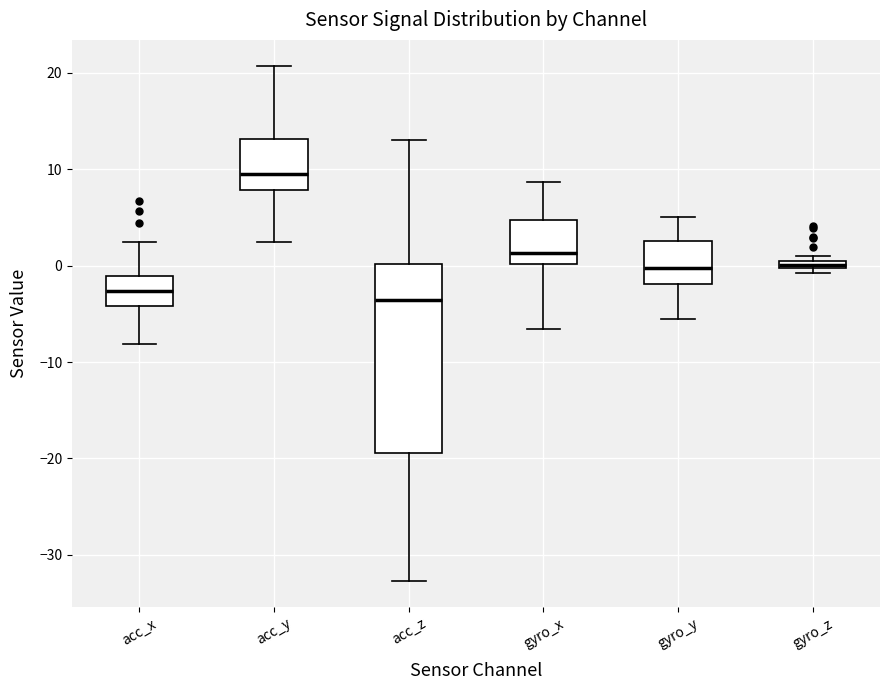

Where does the upper whisker of the box for gyro_y end on the y-axis? The values are not printed on the chart, so give them approximately, as read against the axis.

5